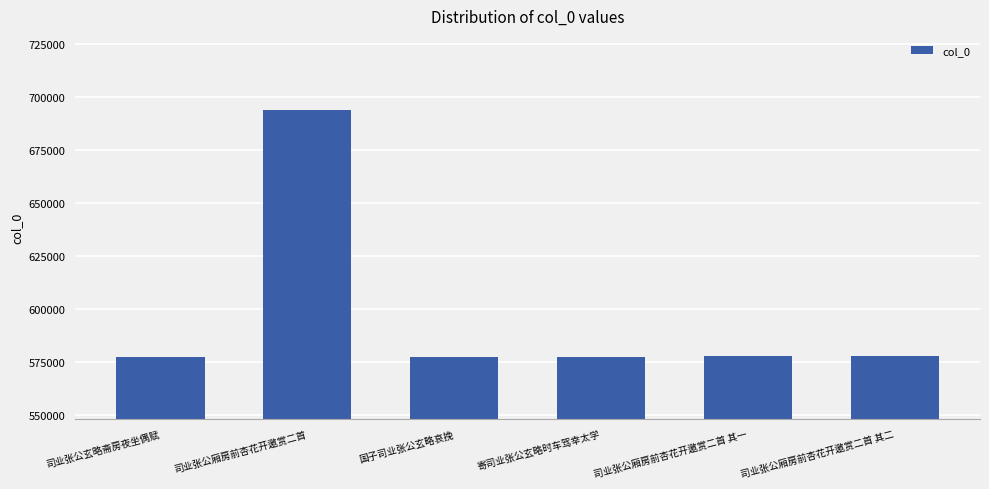

What is the maximum value shown in the chart?

694162